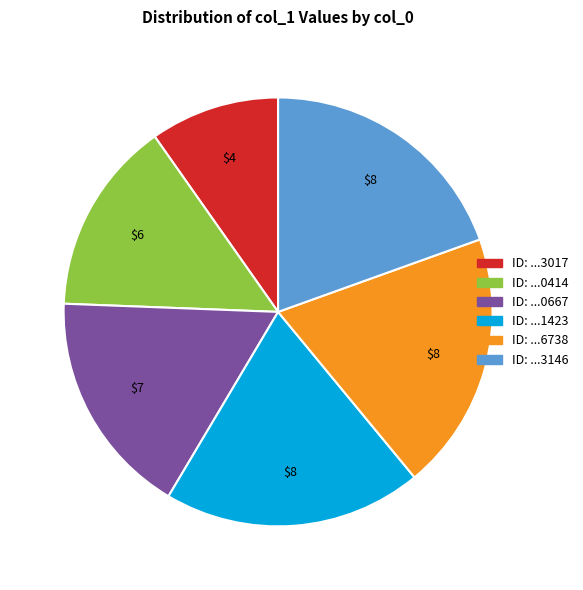

The ID: ...3146 slice represents 29% of the pie. True or false?

False